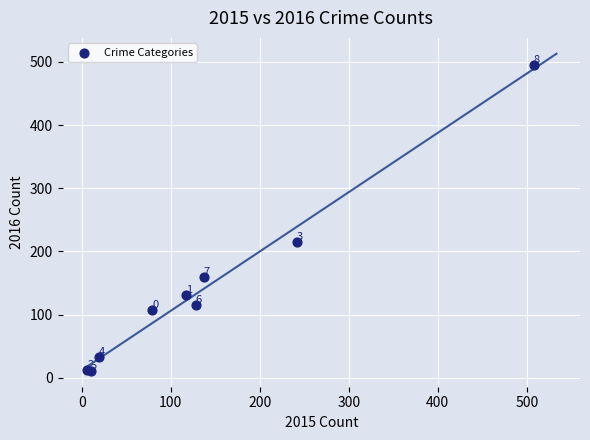

What Y value in the scatter plot is closest to 253?

215